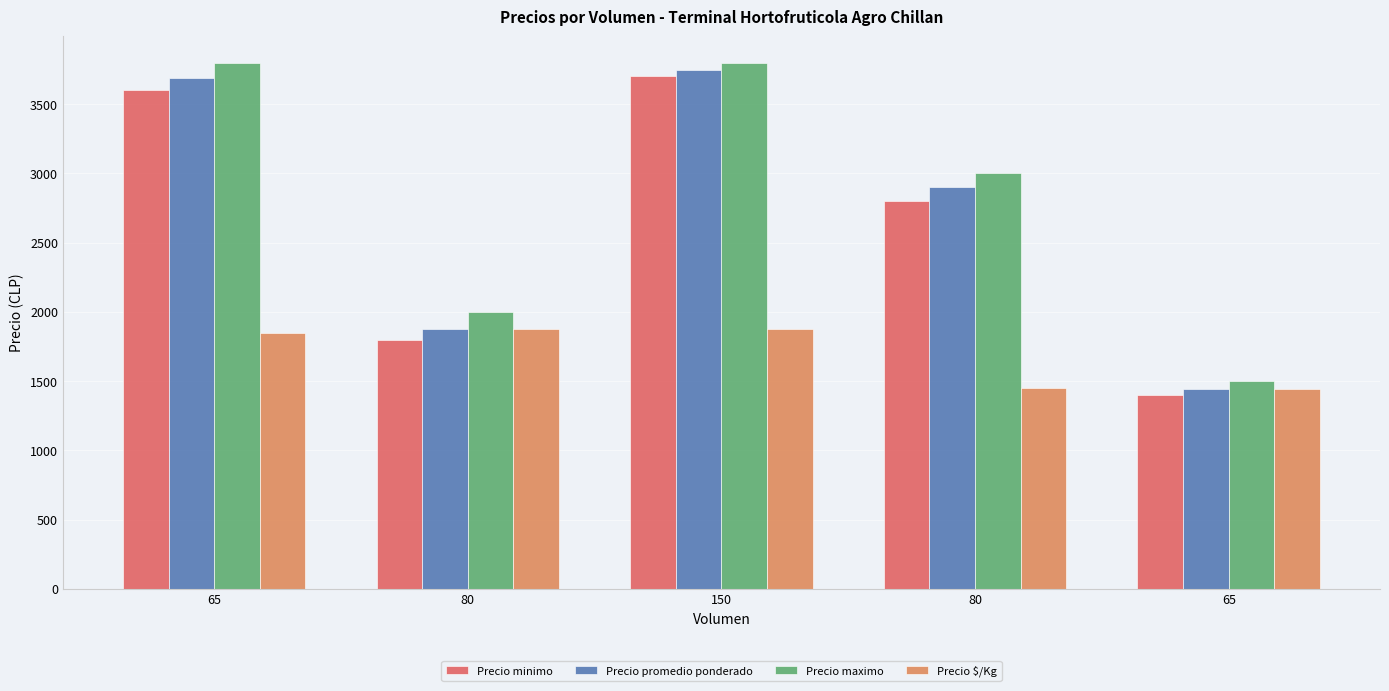

Reading right to left, transcribe all the data shown in this chart.

Precio minimo: 1400	2800	3700	1800	3600
Precio promedio ponderado: 1446	2900	3747	1875	3692
Precio maximo: 1500	3000	3800	2000	3800
Precio $/Kg: 1446	1450	1874	1875	1846